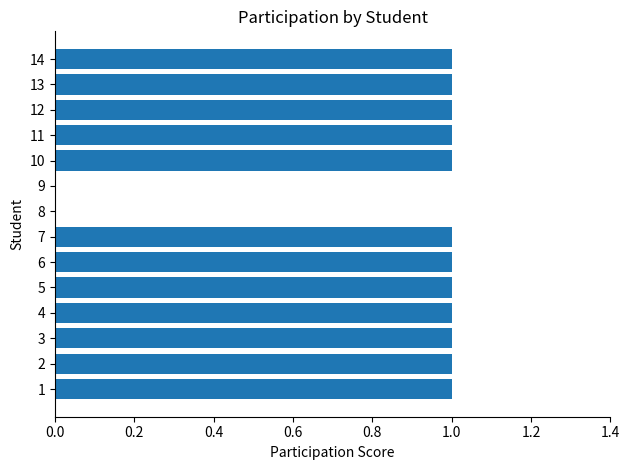

The chart shows a value of 0 at 2. True or false?

False